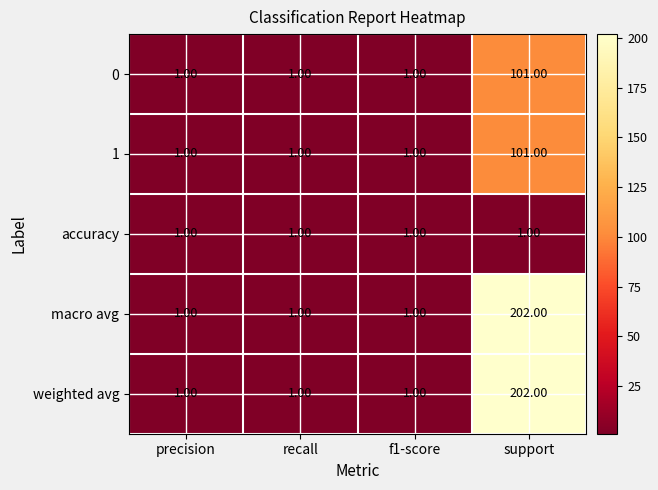

Which label corresponds to the largest value in the chart?

support